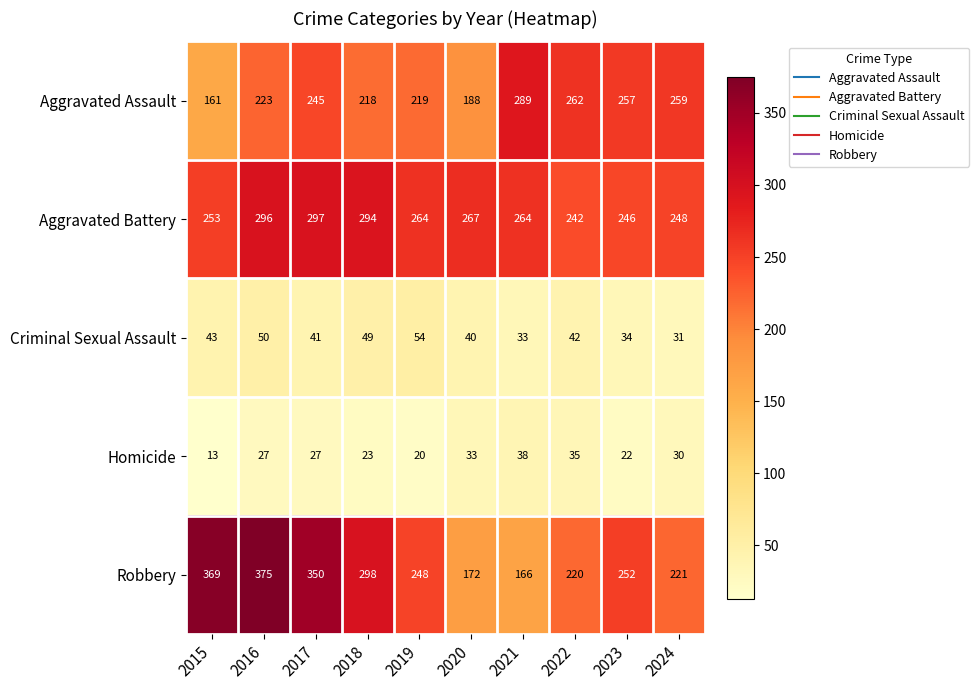

Is it true that Aggravated Assault equals 365 at 2018?

False